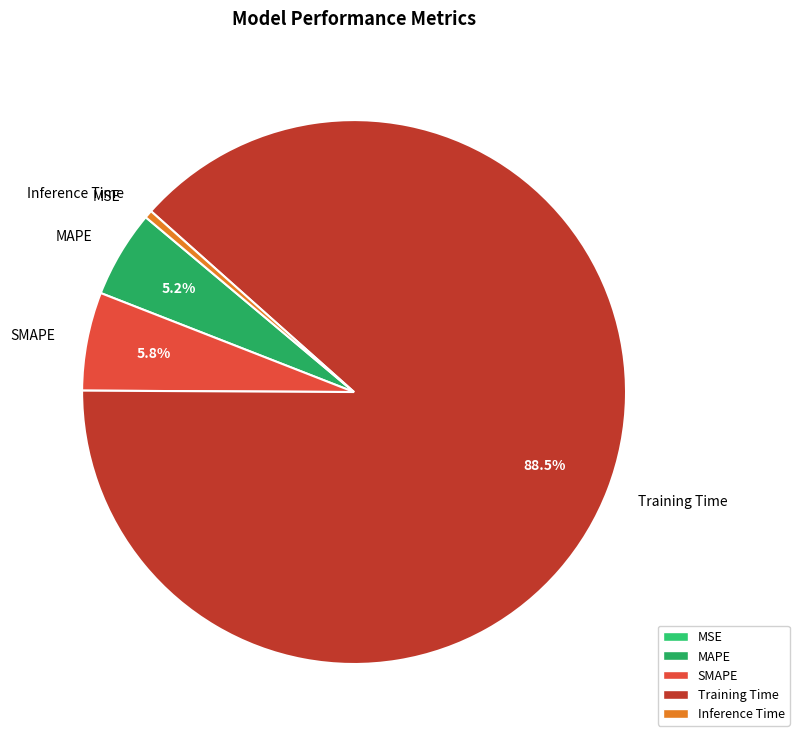

Which slice is the largest?

Training Time